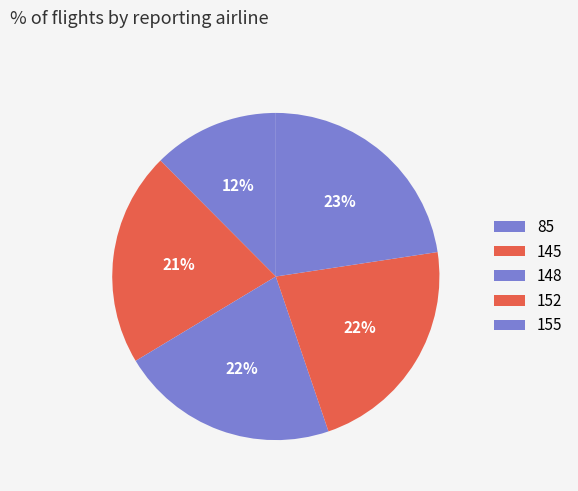

To the nearest percent, what percentage of the pie is 148?

22%